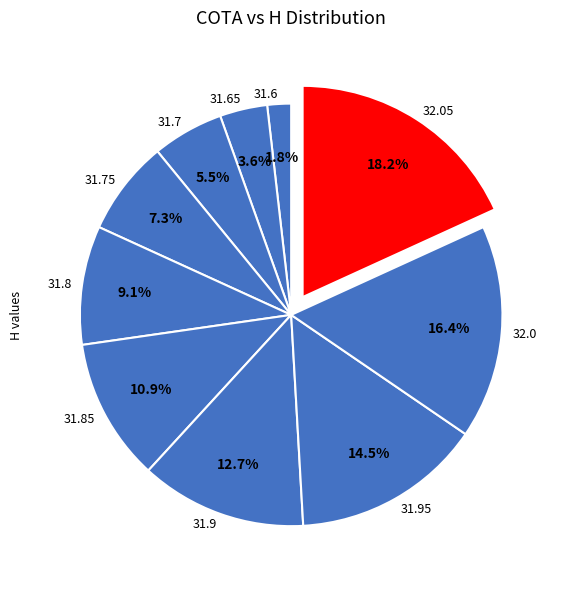

Count the number of slices in the pie.

10